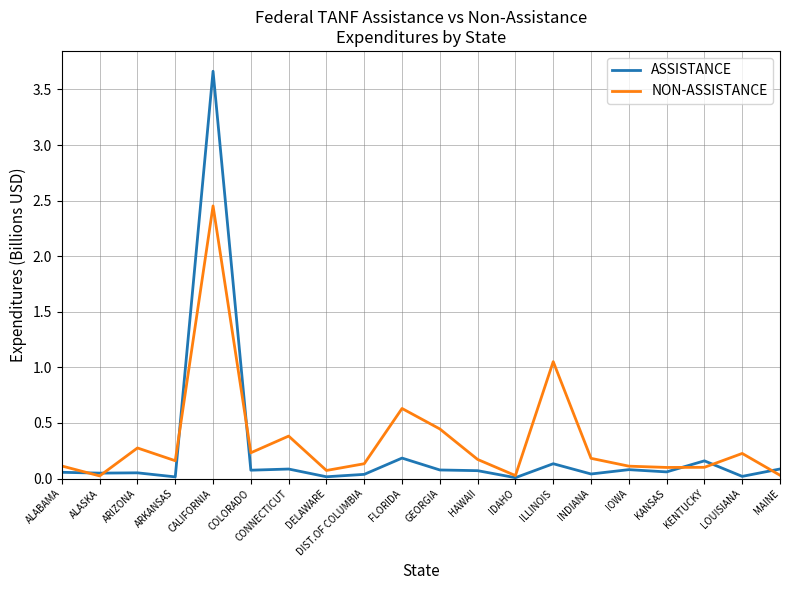

At which category is the sum across all series the highest?

CALIFORNIA